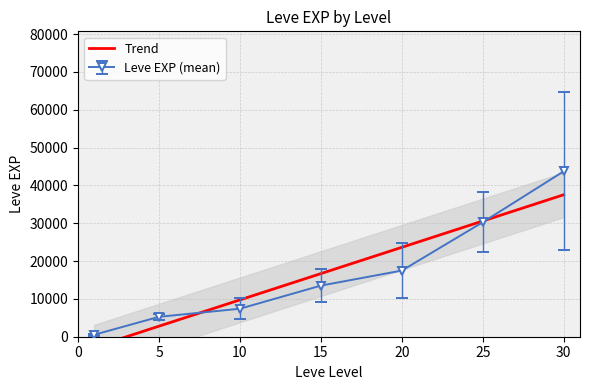

Does the chart have visible grid lines?

Yes